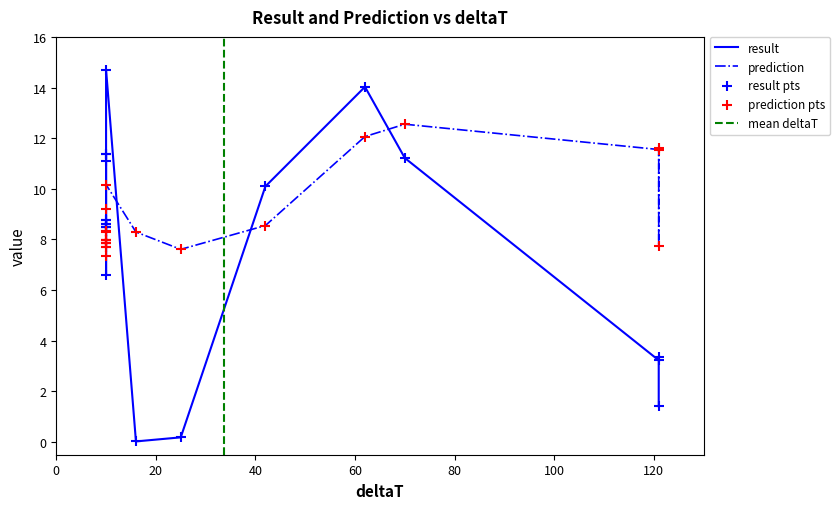

At how many categories does at least one series exceed 0?

21